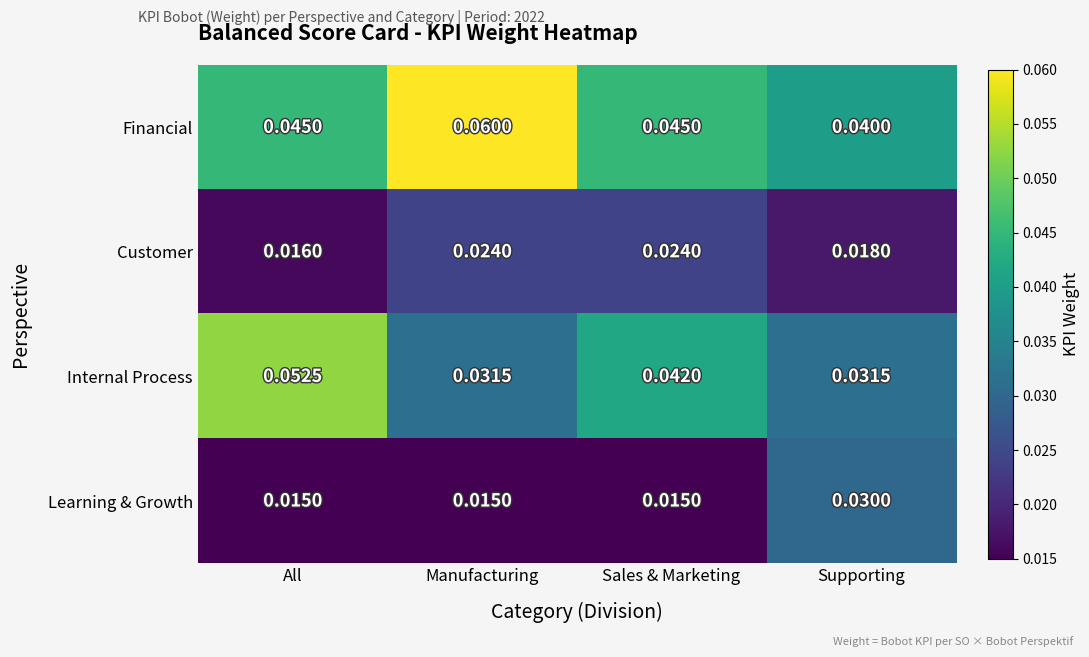

At how many categories does at least one series exceed 0?

4